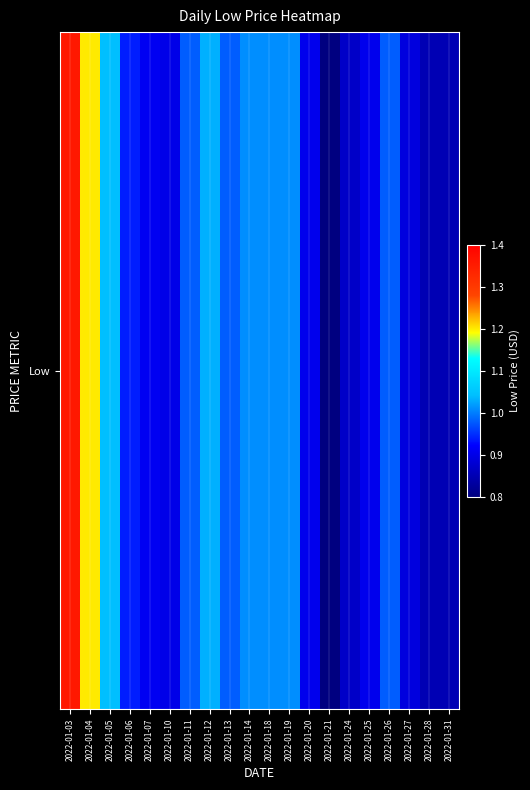

Is it true that the value at 2022-01-20 is 0.9?

True